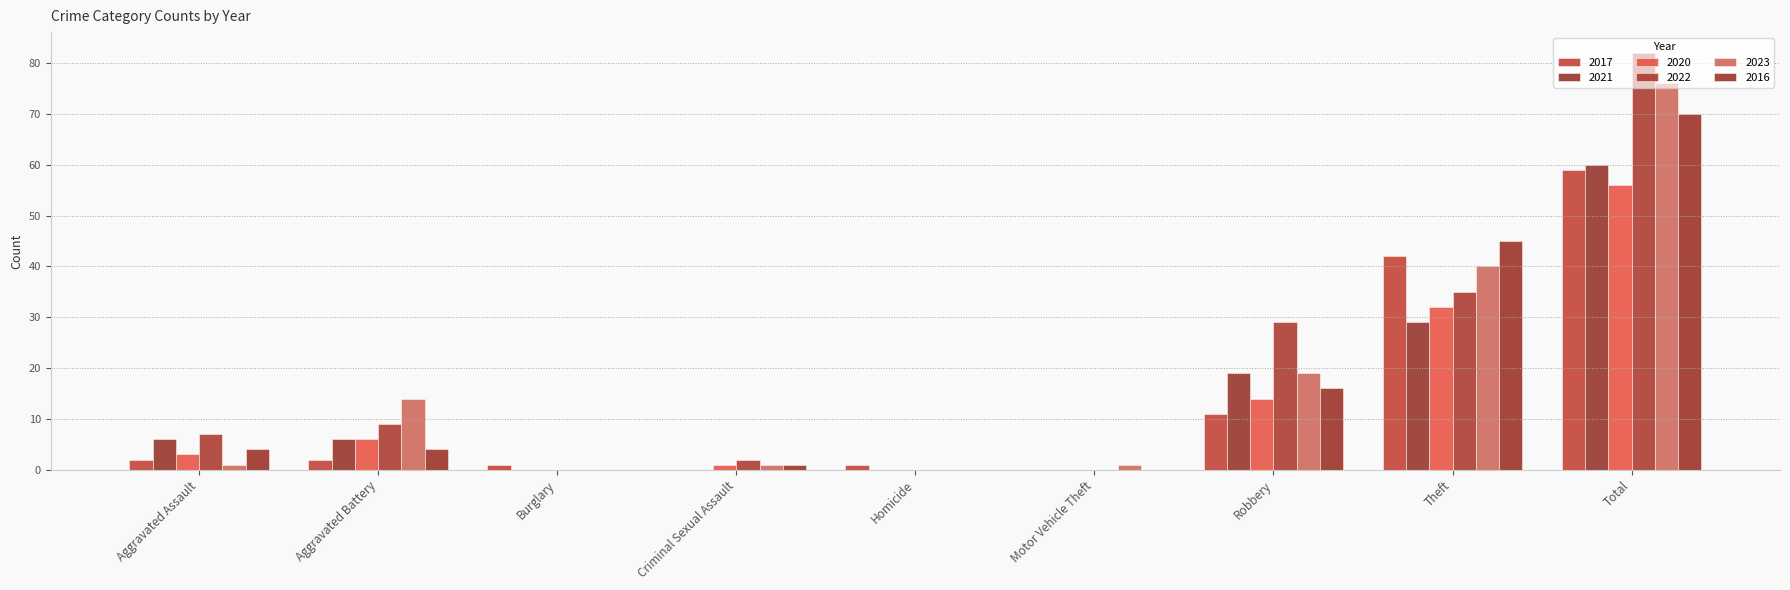

What is the spread (max minus min) of values at Motor Vehicle Theft?

1